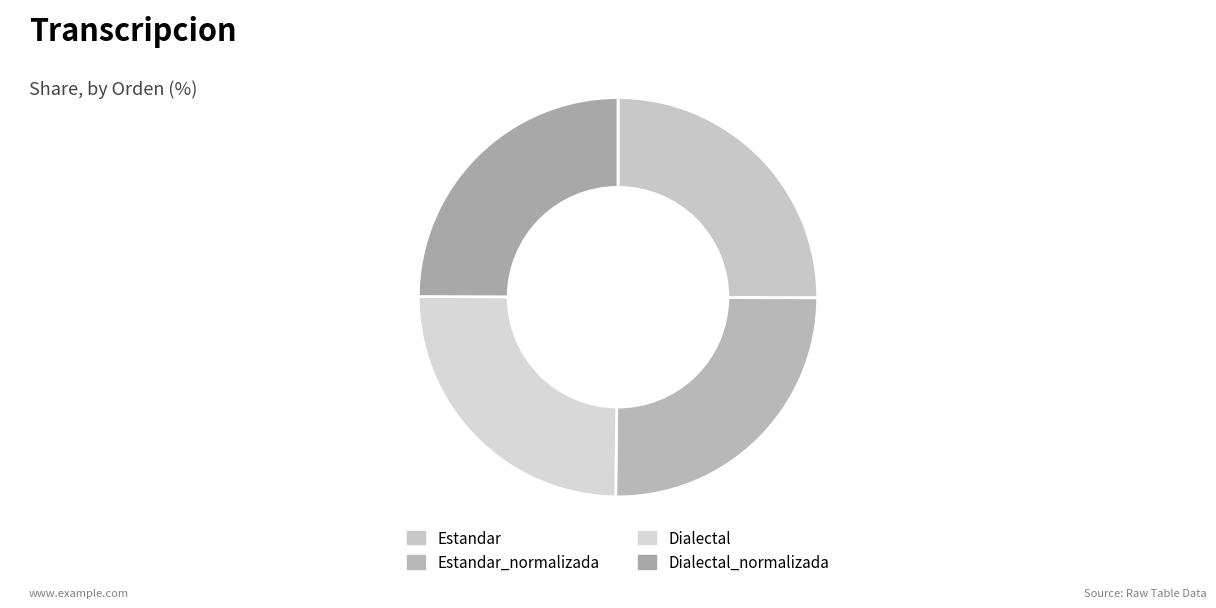

To the nearest percent, what is the average slice percentage?

25%